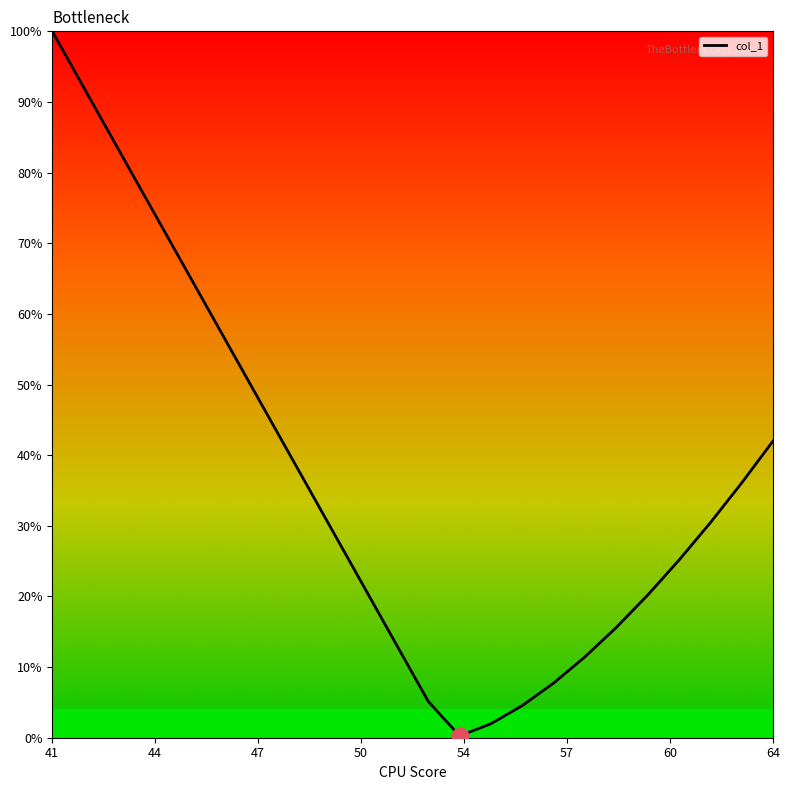

What is the greatest value displayed?

100.0